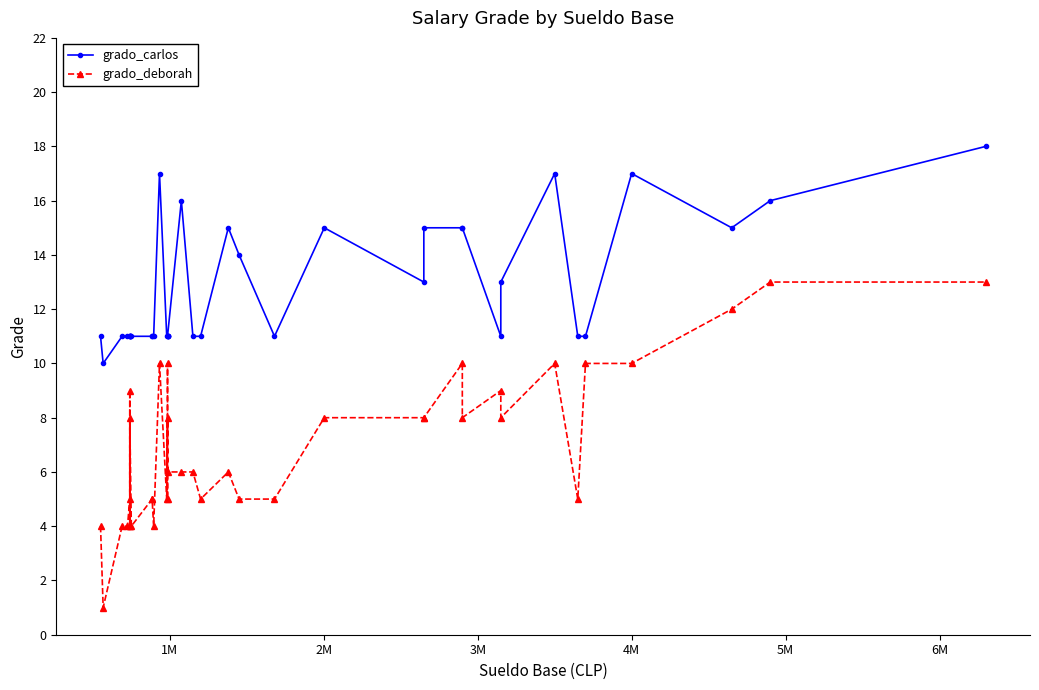

Reading left to right, extract all data points from this chart.

grado_carlos: 11	10	11	11	11	11	11	11	11	11	11	11	11	17	11	11	11	11	11	16	11	11	15	14	11	15	13	15	15	15	11	13	17	11	11	17	15	16	18
grado_deborah: 4	1	4	4	5	4	9	4	8	4	5	5	4	10	5	8	5	10	6	6	6	5	6	5	5	8	8	8	10	8	9	8	10	5	10	10	12	13	13